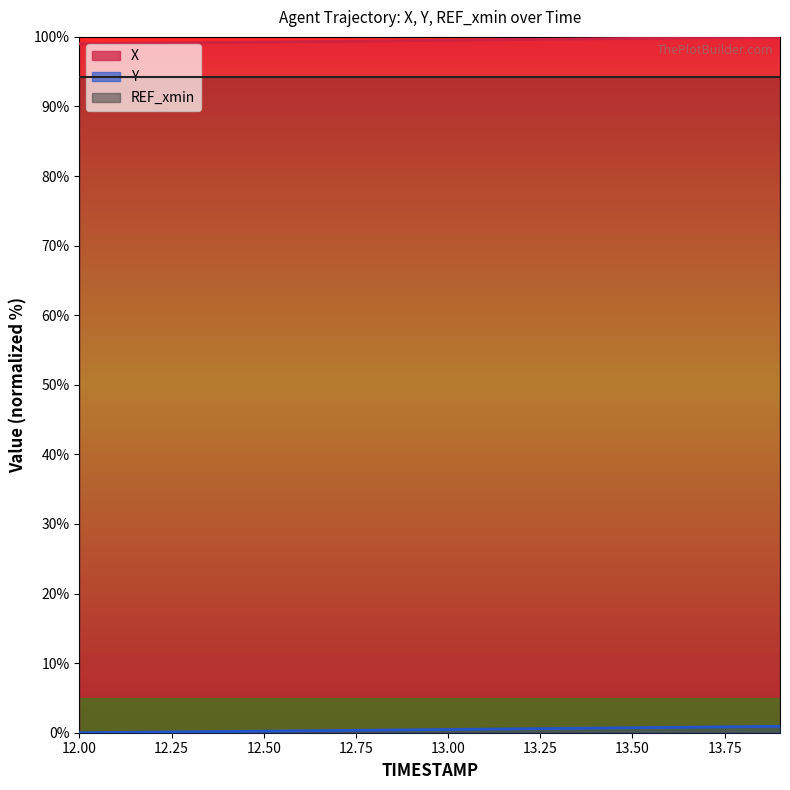

What is the difference between the second highest and second lowest values in the X series?

0.9